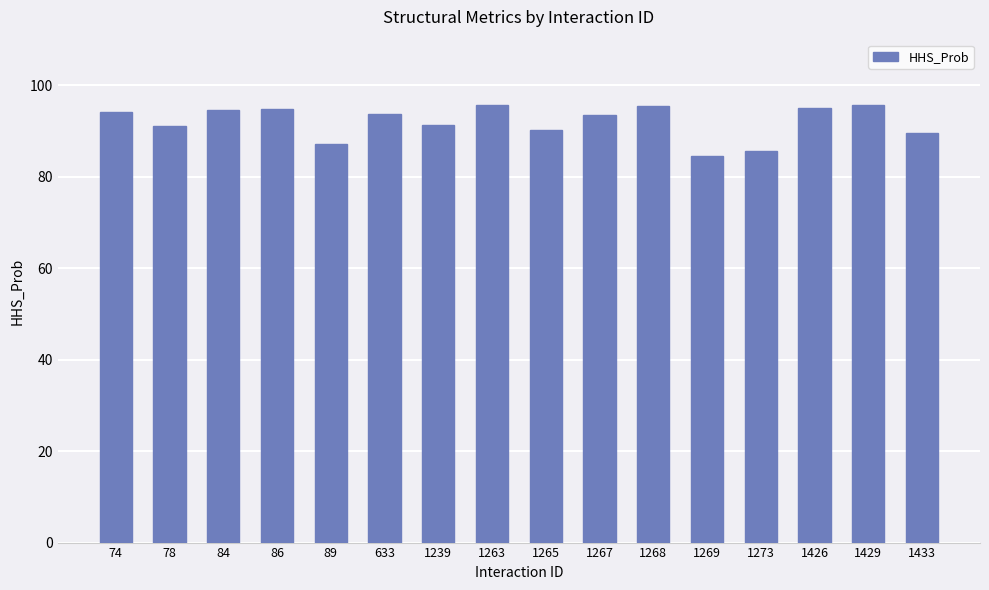

What value does the data have at 89?

87.1